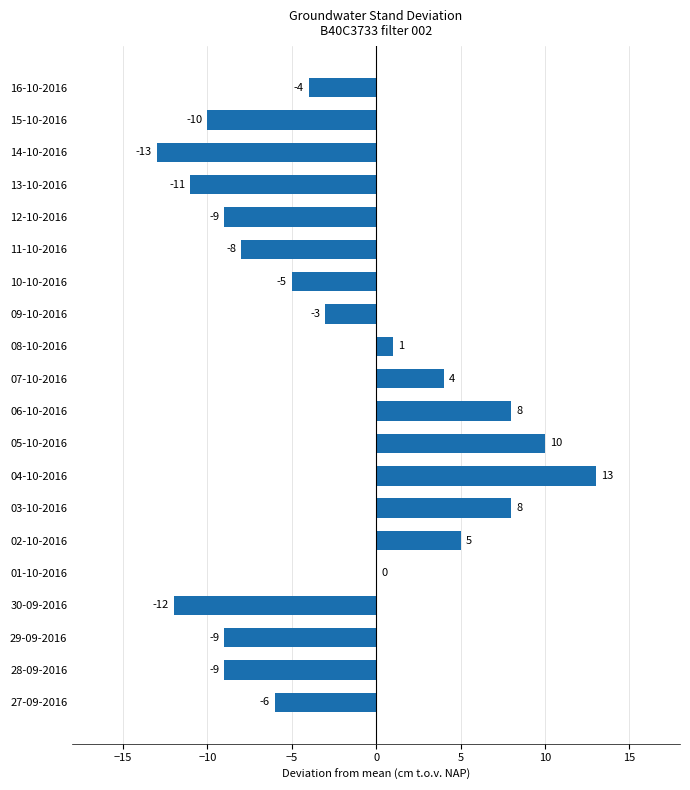

Reading bottom to top, what are all the values shown in this chart?

27-09-2016=-6	28-09-2016=-9	29-09-2016=-9	30-09-2016=-12	01-10-2016=0	02-10-2016=5	03-10-2016=8	04-10-2016=13	05-10-2016=10	06-10-2016=8	07-10-2016=4	08-10-2016=1	09-10-2016=-3	10-10-2016=-5	11-10-2016=-8	12-10-2016=-9	13-10-2016=-11	14-10-2016=-13	15-10-2016=-10	16-10-2016=-4